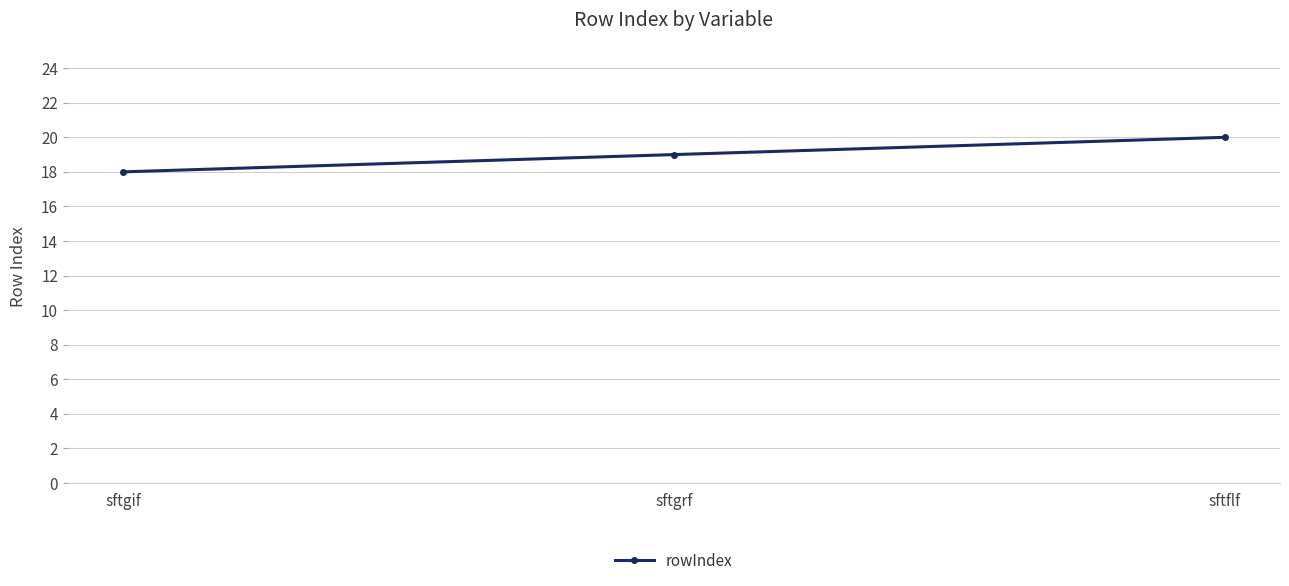

What is the ratio of the value at sftflf to the value at sftgrf?

1.1